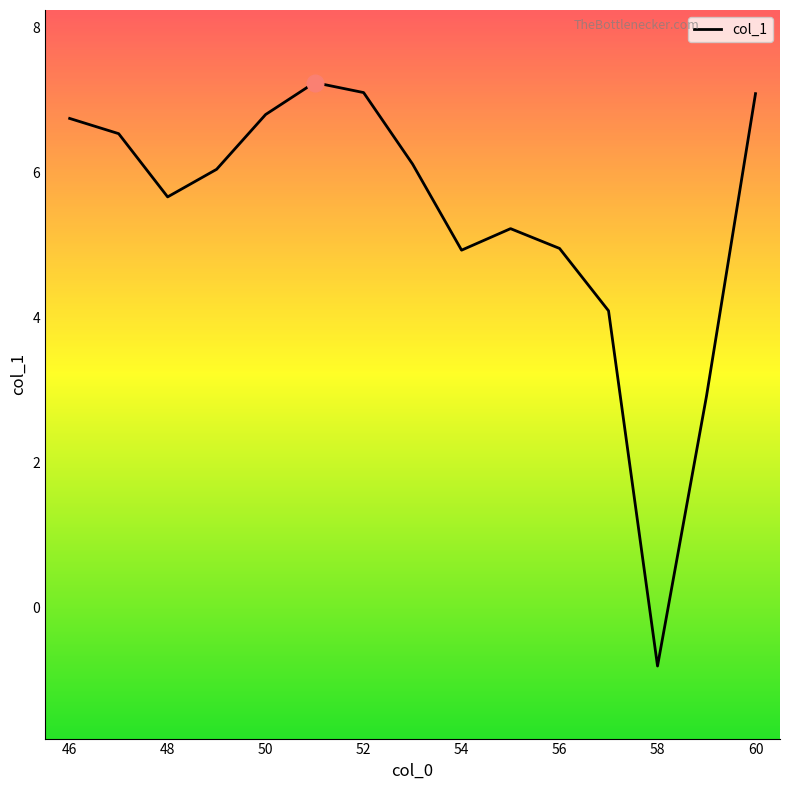

What is the difference between the maximum and minimum values?

8.0